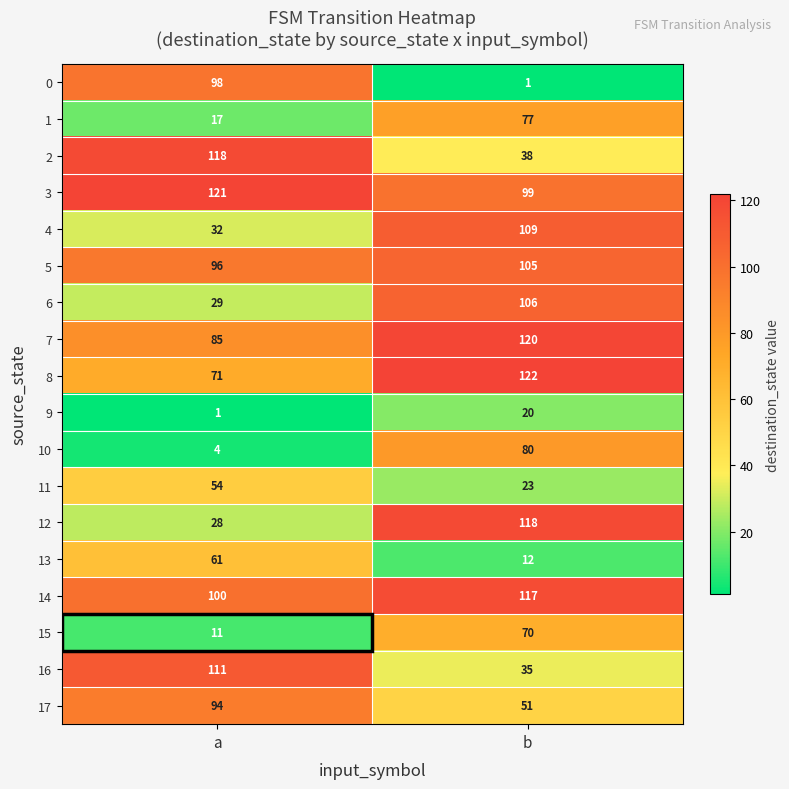

What is the total value across all series at a?

1131